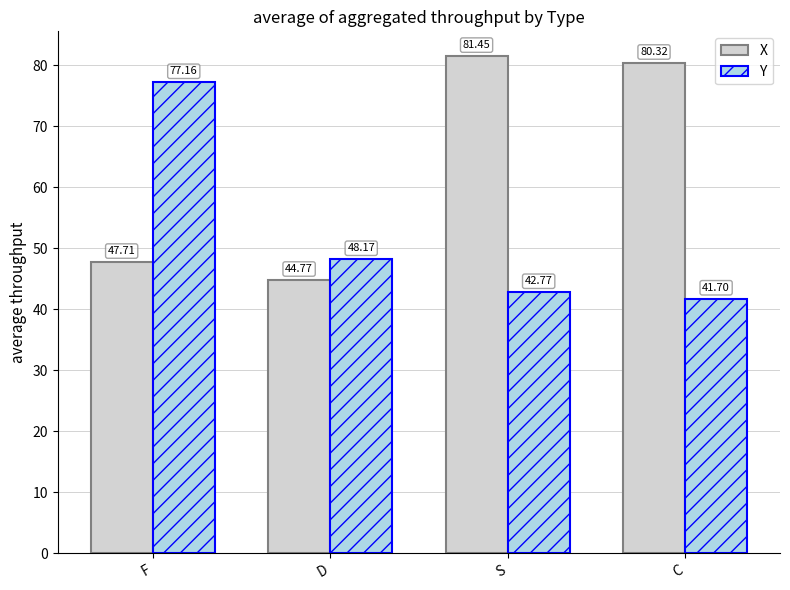

The value of X at F is 18.0. True or false?

False